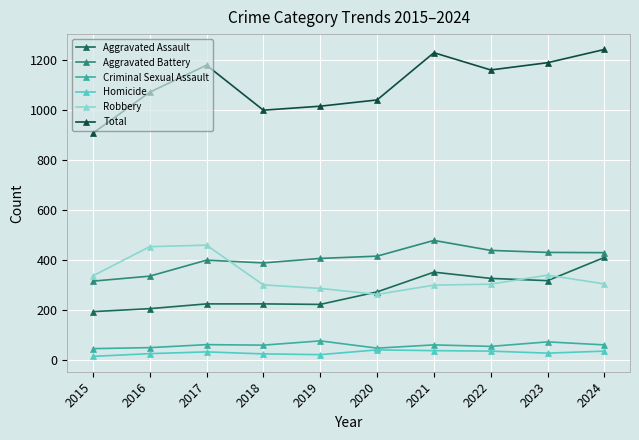

True or false: Aggravated Battery and Homicide cross at least once.

False